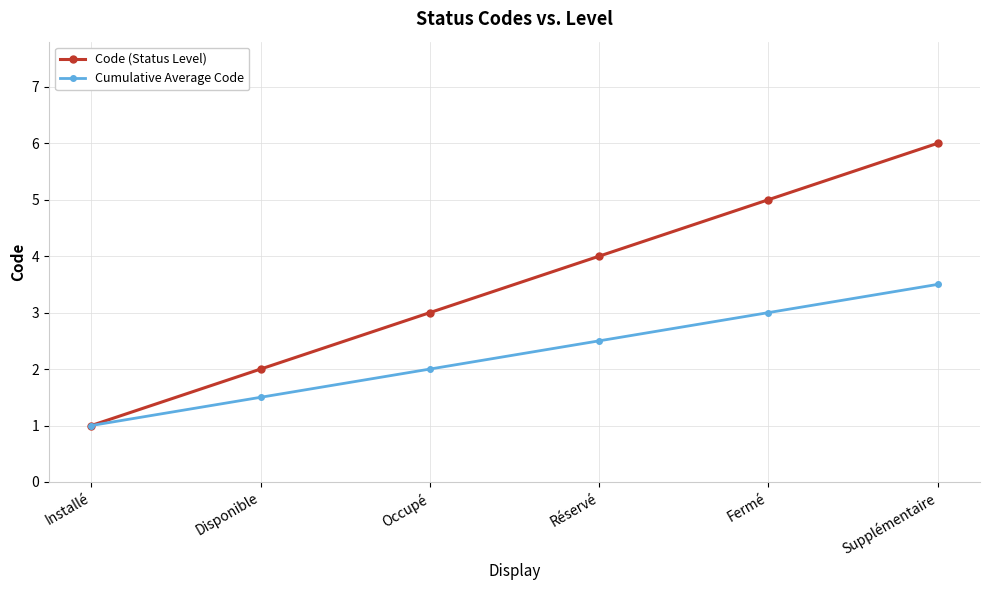

Rank the series by their average value, from highest to lowest.

Code (Status Level), Cumulative Average Code